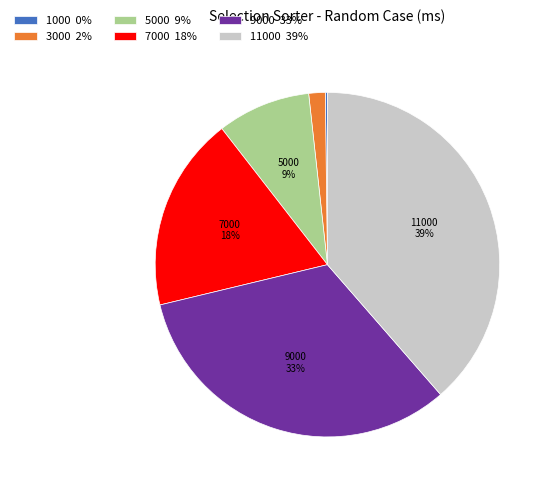

Do 7000 18% and 3000 2% together represent more than half of the pie?

No